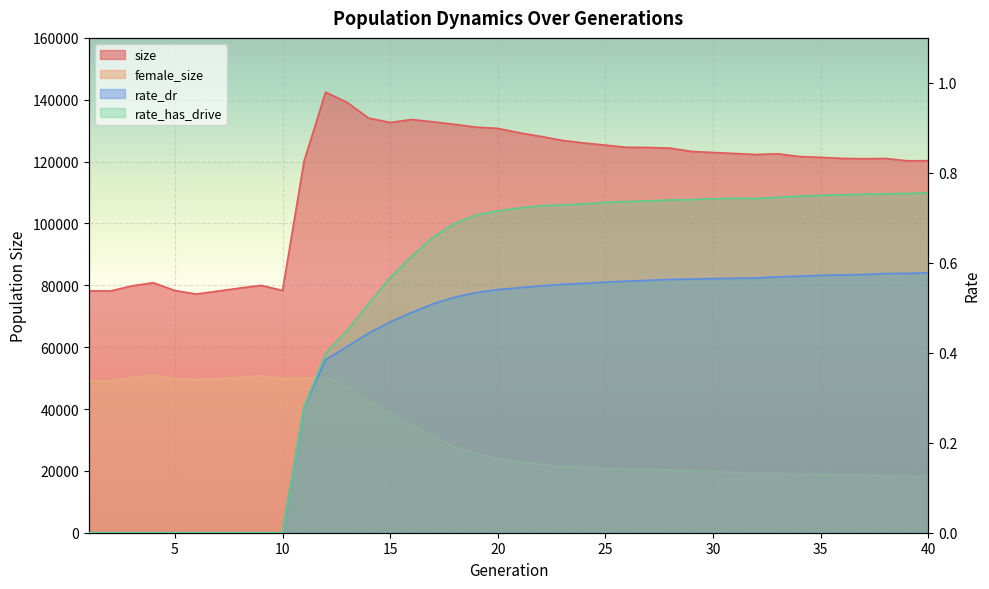

Reading left to right, what are all the values shown in this chart?

size: 1=78209.0	2=78162.0	3=79819.0	4=80836.0	5=78300.0	6=77178.0	7=78125.0	8=79095.0	9=79990.0	10=78328.0	11=120164.0	12=142469.0	13=139156.0	14=134063.0	15=132662.0	16=133599.0	17=132863.0	18=132041.0	19=131137.0	20=130747.0	21=129318.0	22=128148.0	23=126850.0	24=126030.0	25=125326.0	26=124614.0	27=124577.0	28=124344.0	29=123293.0	30=122952.0	31=122627.0	32=122288.0	33=122530.0	34=121647.0	35=121376.0	36=121036.0	37=120916.0	38=121014.0	39=120276.0	40=120286.0
female_size: 1=49157.0	2=49022.0	3=50152.0	4=50891.0	5=49851.0	6=49457.0	7=49780.0	8=50271.0	9=50727.0	10=49892.0	11=49976.0	12=50425.0	13=47472.0	14=42667.0	15=38648.0	16=35036.0	17=31109.0	18=27751.0	19=25559.0	20=24071.0	21=22967.0	22=22215.0	23=21445.0	24=21274.0	25=20941.0	26=20549.0	27=20480.0	28=20271.0	29=20098.0	30=19864.0	31=19514.0	32=19286.0	33=19280.0	34=19038.0	35=18912.0	36=18683.0	37=18665.0	38=18480.0	39=18377.0	40=18288.0
rate_dr: 1=0.0	2=0.0	3=0.0	4=0.0	5=0.0	6=0.0	7=0.0	8=0.0	9=0.0	10=0.0	11=0.3	12=0.4	13=0.4	14=0.4	15=0.5	16=0.5	17=0.5	18=0.5	19=0.5	20=0.5	21=0.5	22=0.5	23=0.6	24=0.6	25=0.6	26=0.6	27=0.6	28=0.6	29=0.6	30=0.6	31=0.6	32=0.6	33=0.6	34=0.6	35=0.6	36=0.6	37=0.6	38=0.6	39=0.6	40=0.6
rate_has_drive: 1=0.0	2=0.0	3=0.0	4=0.0	5=0.0	6=0.0	7=0.0	8=0.0	9=0.0	10=0.0	11=0.3	12=0.4	13=0.4	14=0.5	15=0.6	16=0.6	17=0.7	18=0.7	19=0.7	20=0.7	21=0.7	22=0.7	23=0.7	24=0.7	25=0.7	26=0.7	27=0.7	28=0.7	29=0.7	30=0.7	31=0.7	32=0.7	33=0.7	34=0.7	35=0.7	36=0.8	37=0.8	38=0.8	39=0.8	40=0.8